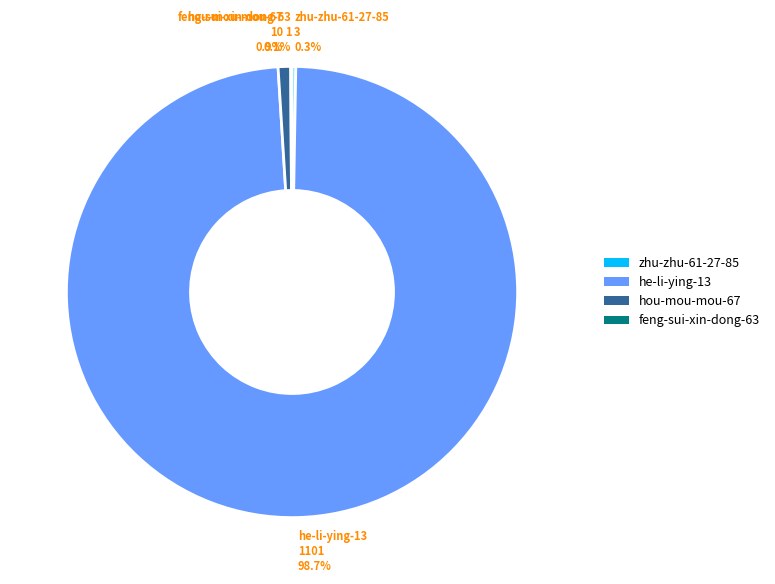

How much of the chart is everything except hou-mou-mou-67?

99.1%